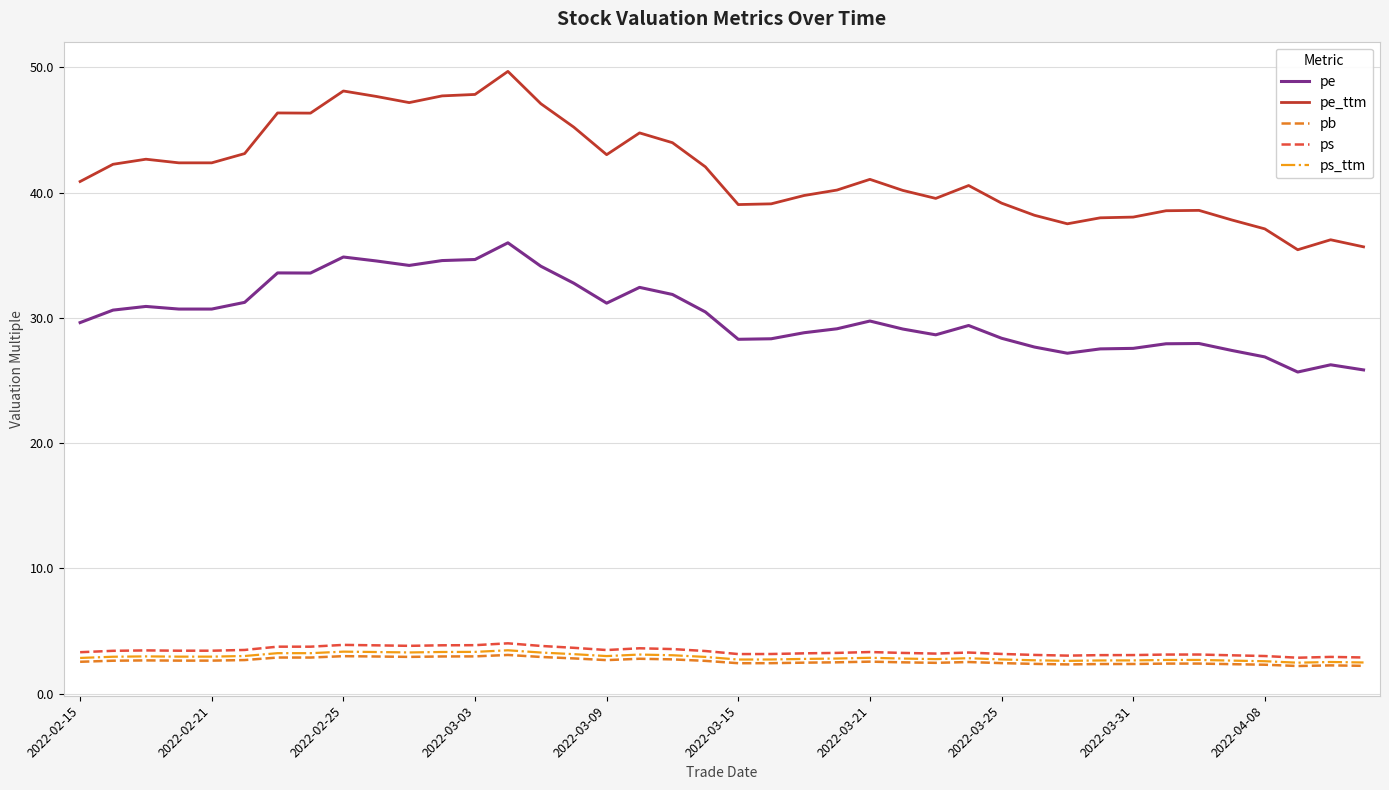

What is the maximum value shown in the chart?

49.7